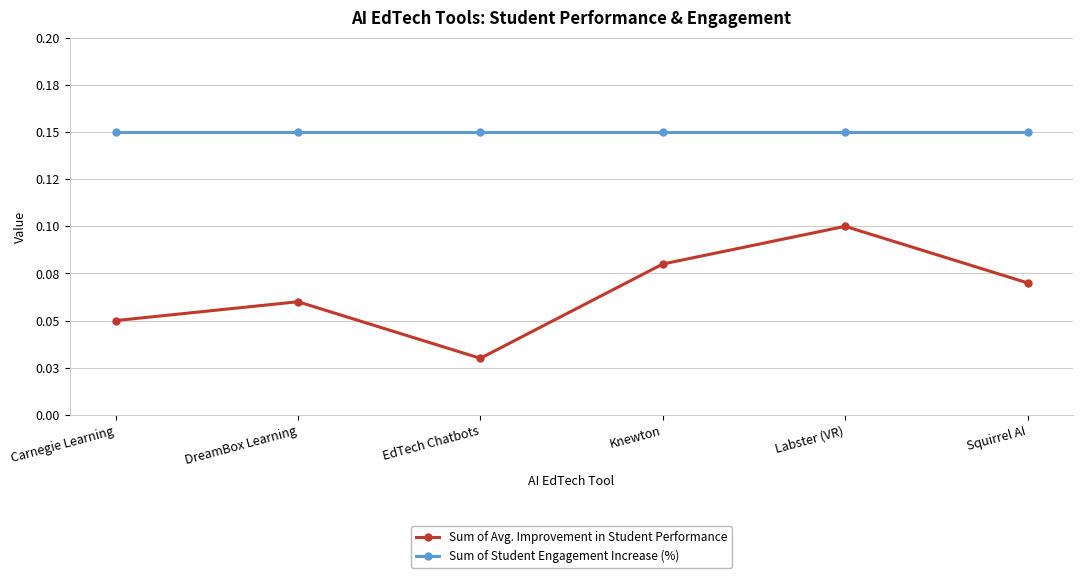

What are all the series names shown in the legend?

Sum of Avg. Improvement in Student Performance, Sum of Student Engagement Increase (%)